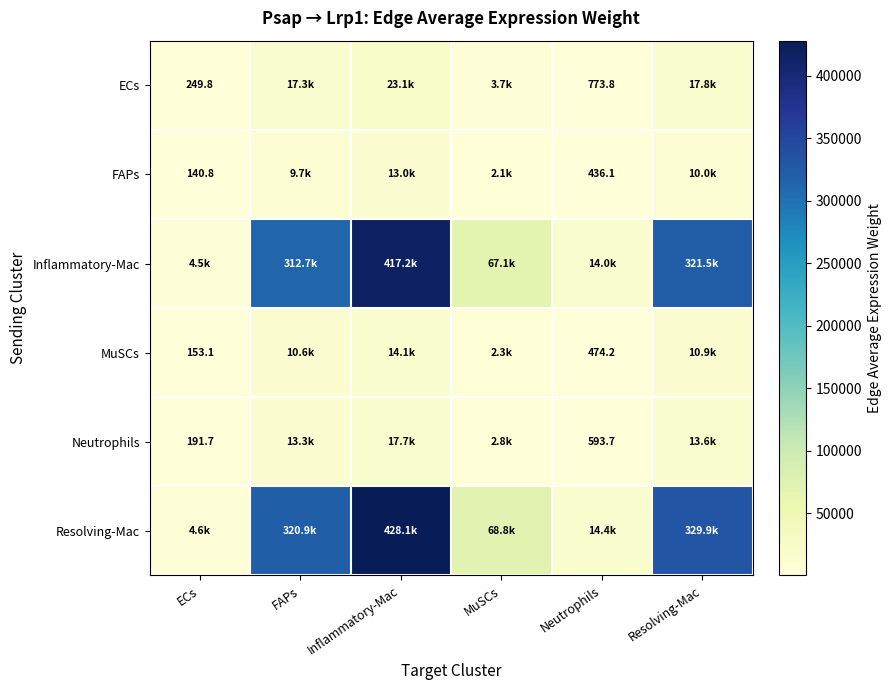

List the labels in order of Neutrophils value, largest first.

Inflammatory-Mac, Resolving-Mac, FAPs, MuSCs, Neutrophils, ECs